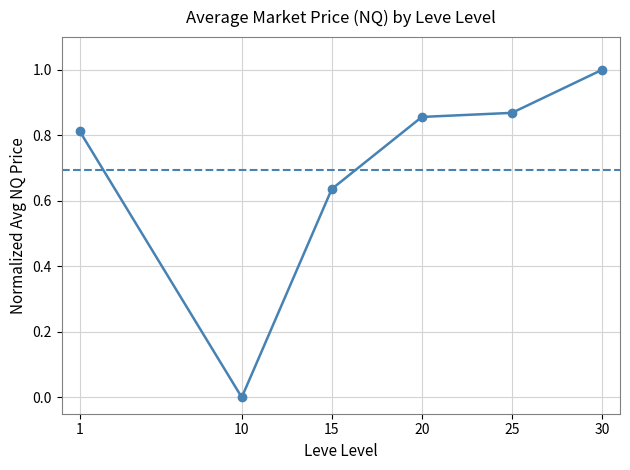

Is it true that the value at 1 is 0.6?

False